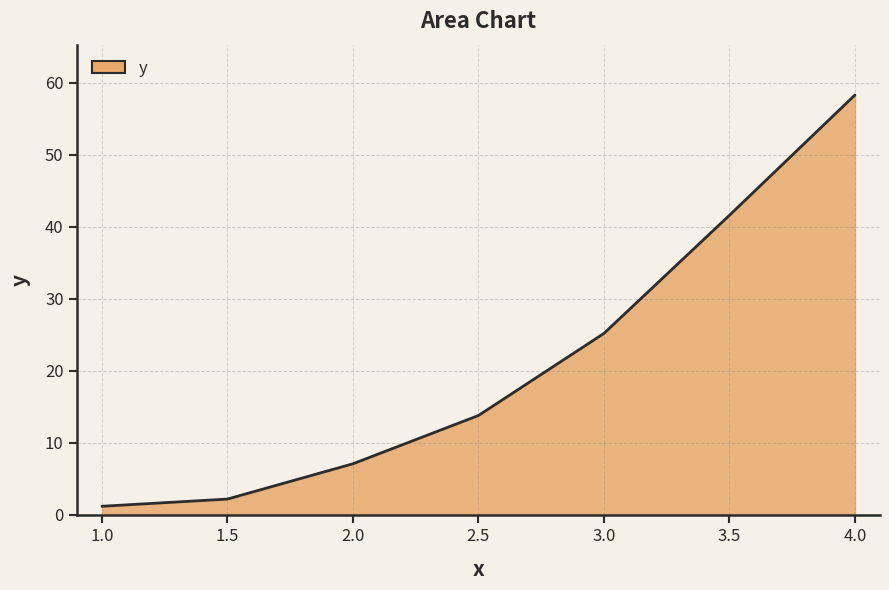

Approximately how many times larger is the value at 2.5 compared to 1.0?

11.5